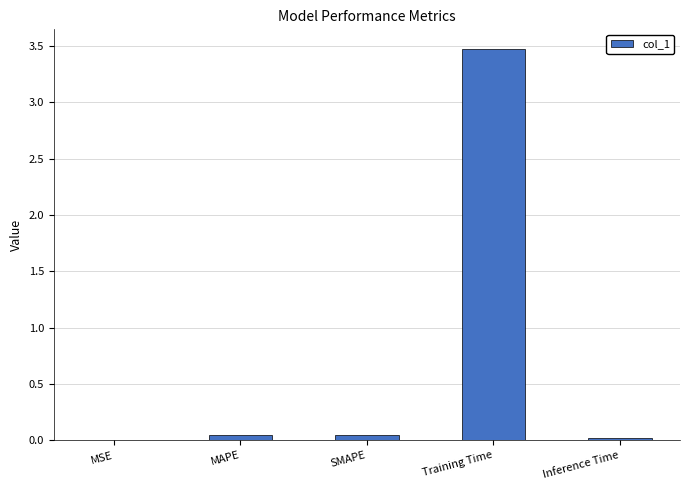

Which has a higher value, Training Time or MSE?

Training Time